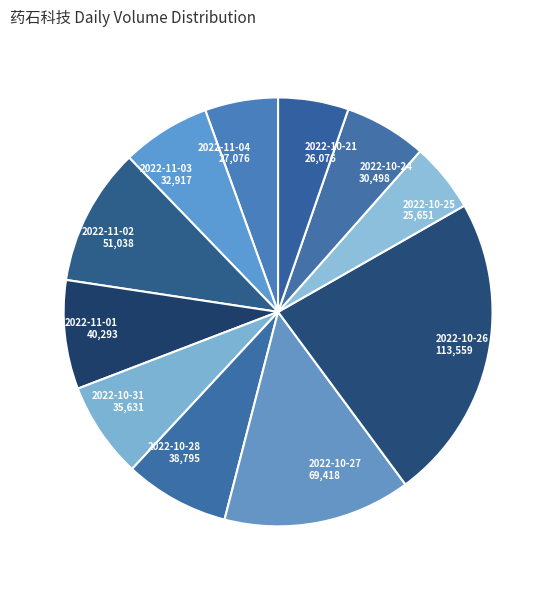

The 2022-10-26 slice represents 34% of the pie. True or false?

False